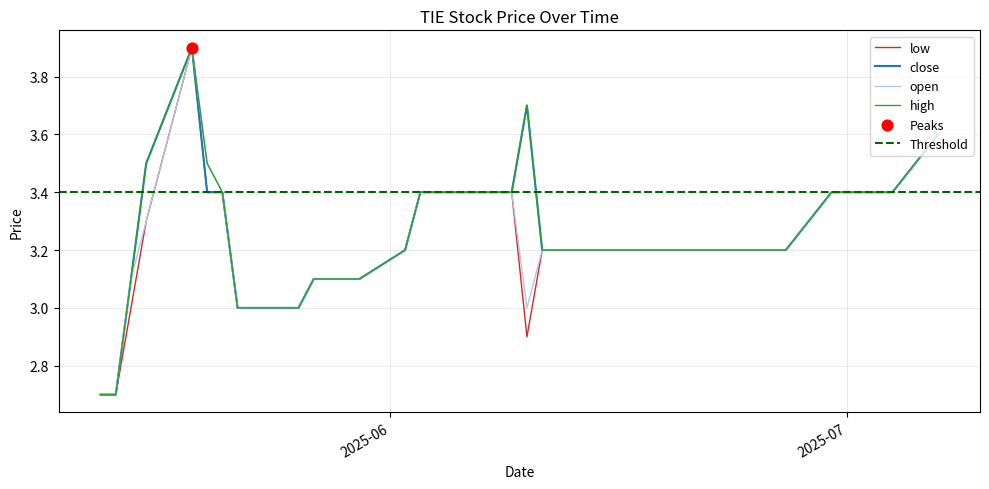

Which series has the widest spread of Y values?

open